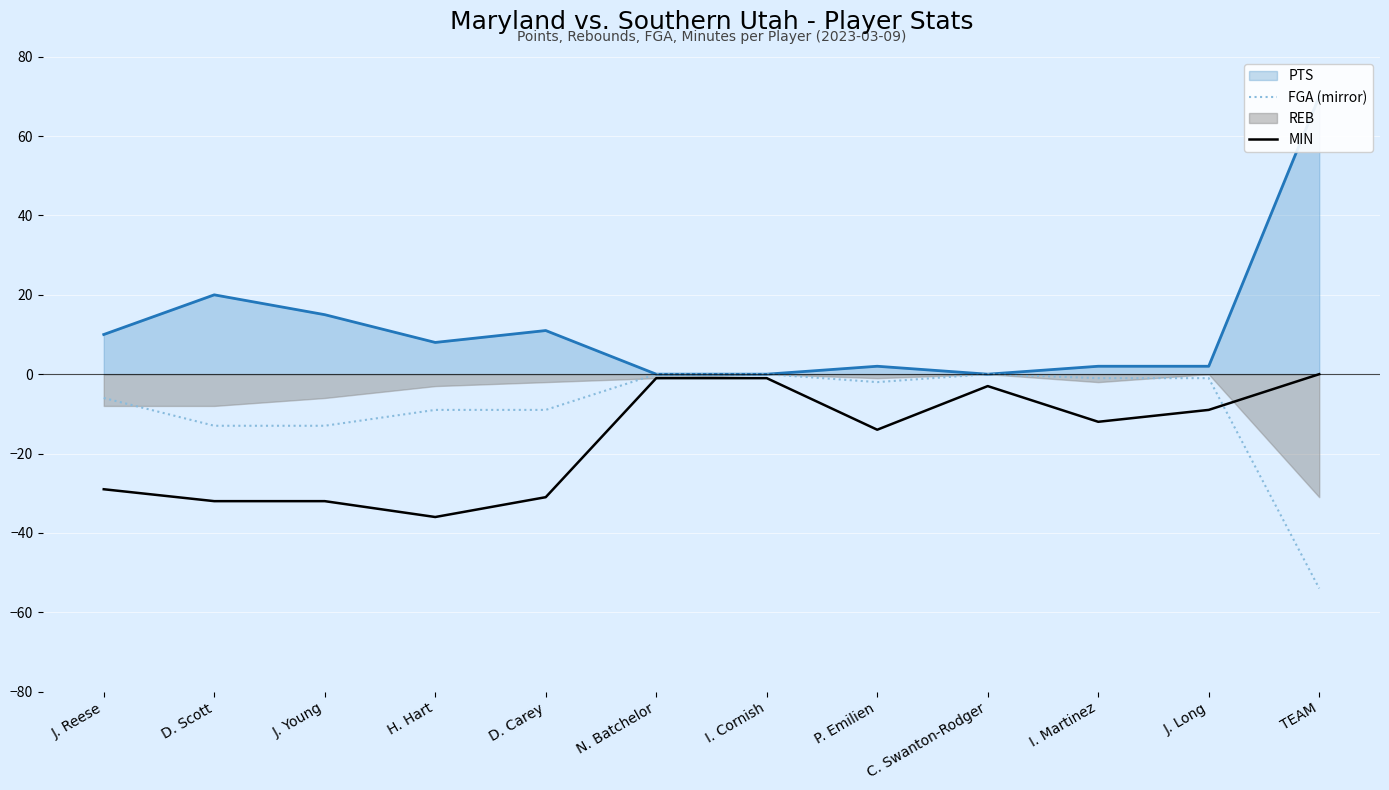

What is the difference between the MIN values at I. Martinez and P. Emilien?

2